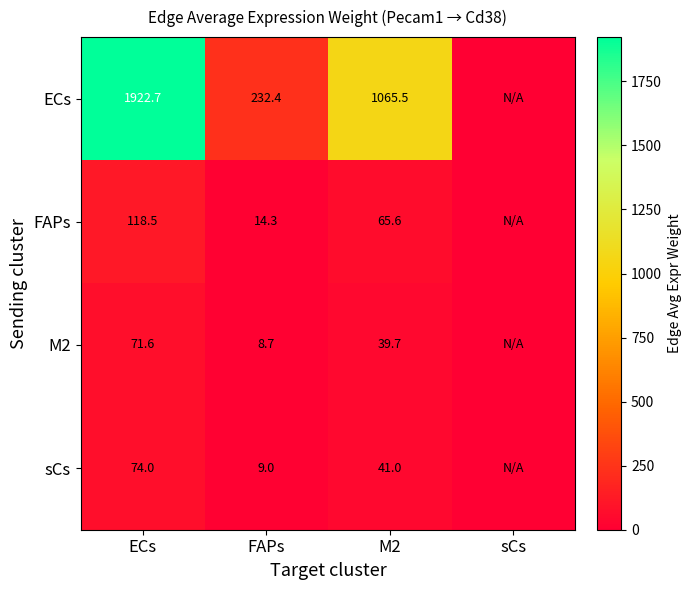

The value of ECs at M2 is 301.1. True or false?

False